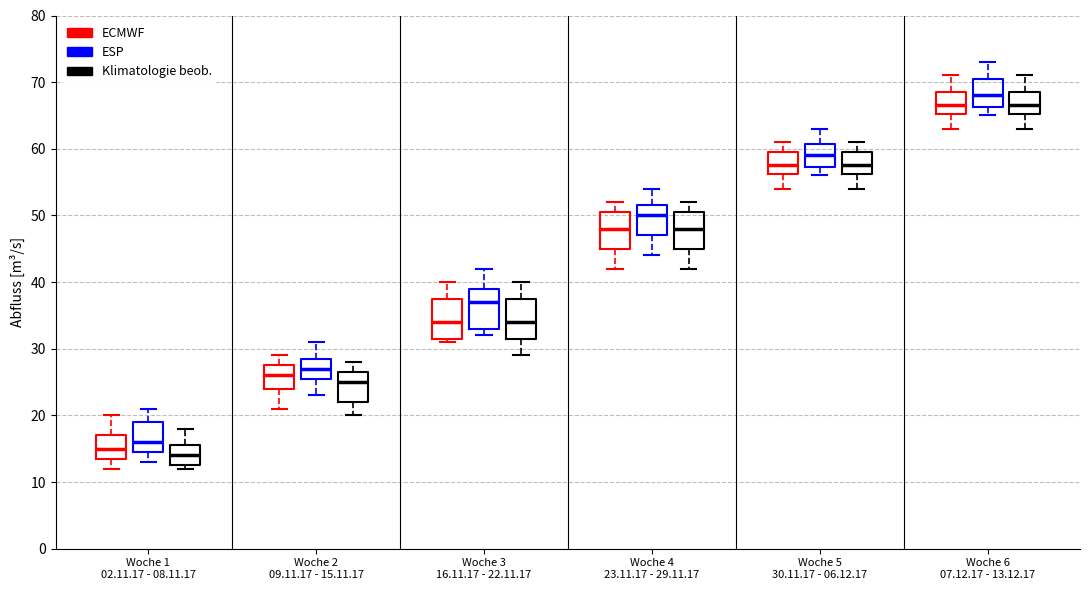

Which box has the lowest median line?

Woche 1 02.11.17 - 08.11.17 (Klimatologie beob.)